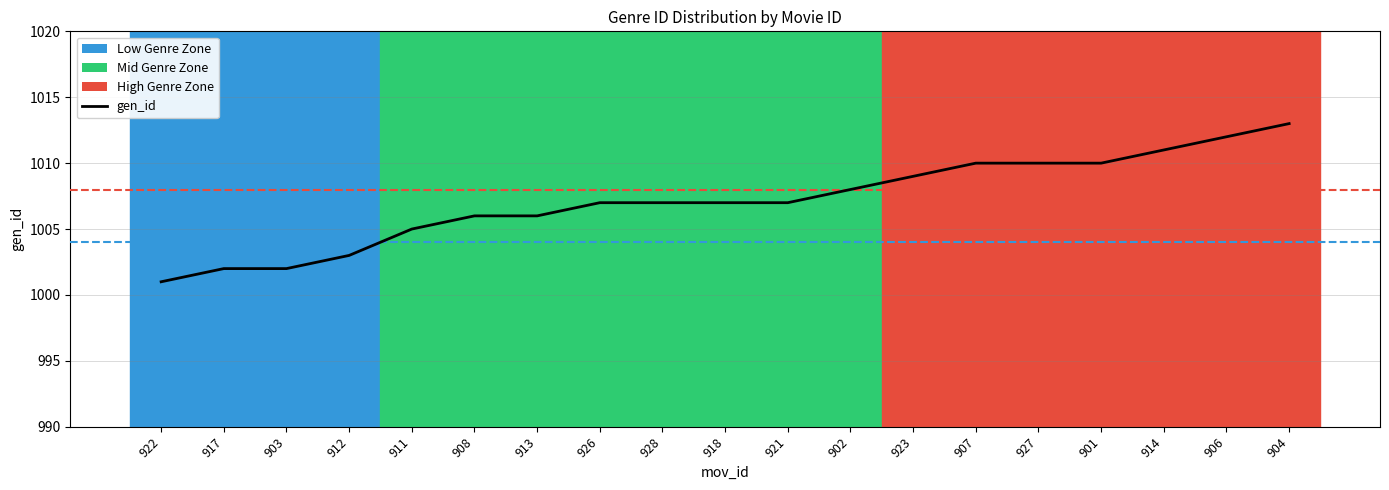

What is the label of the 16th point from the left?

901